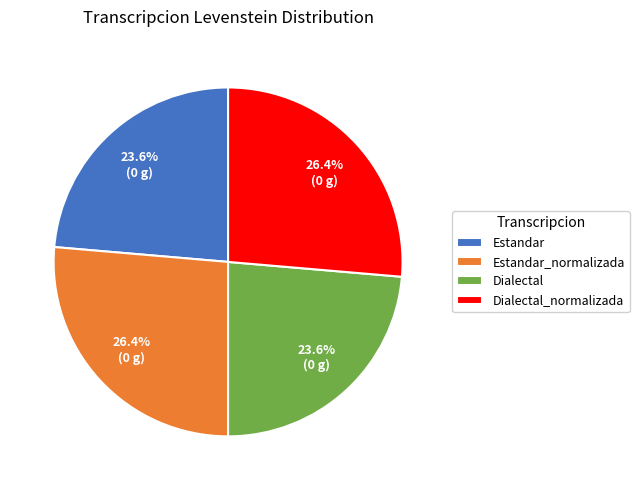

True or false: Estandar_normalizada accounts for 16% of the total.

False